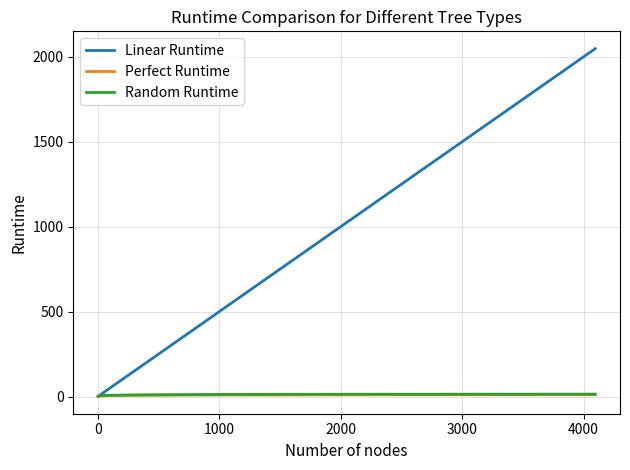

What is the highest value of the Linear Runtime series?

2048.0